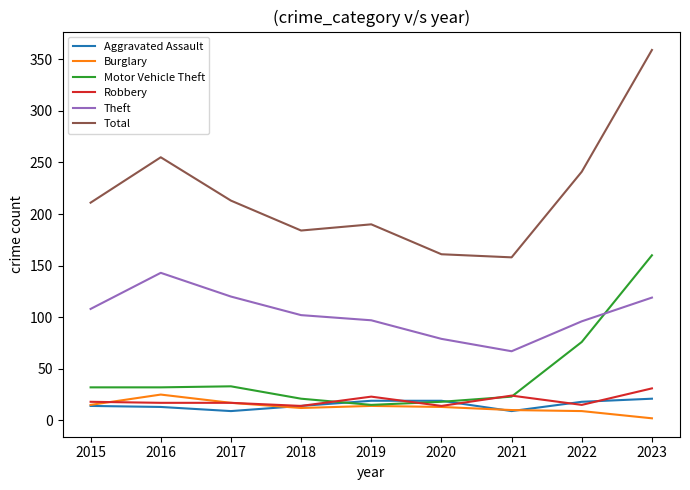

Is it true that Motor Vehicle Theft equals 14 at 2017?

False